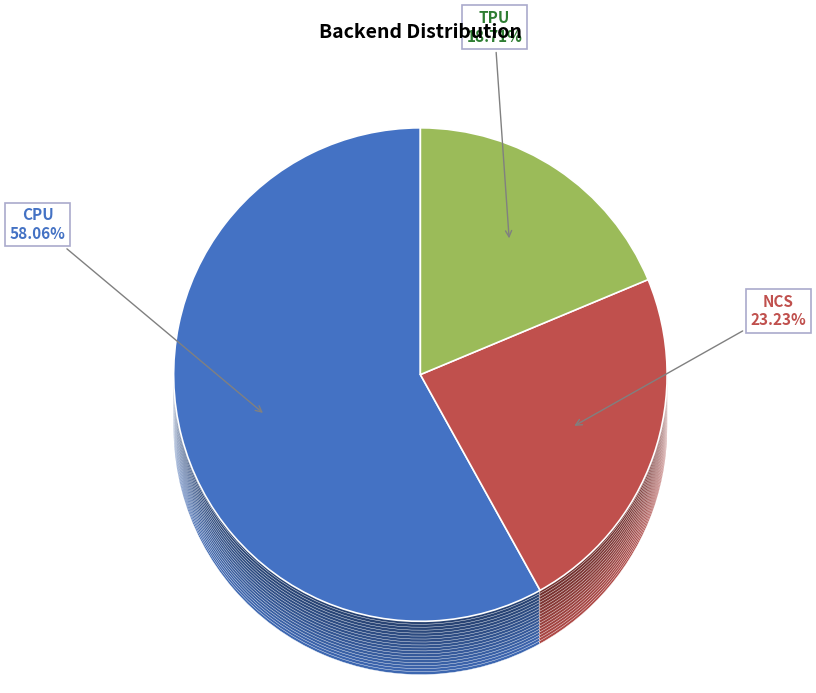

To the nearest percent, what portion does TPU represent?

19%